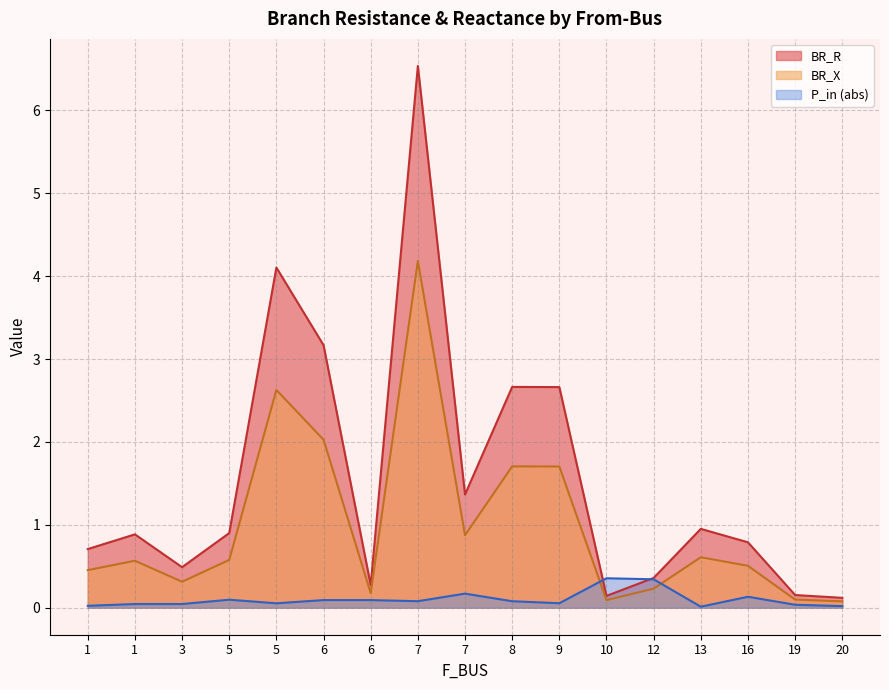

Where is P_in nearest to the value 0?

13